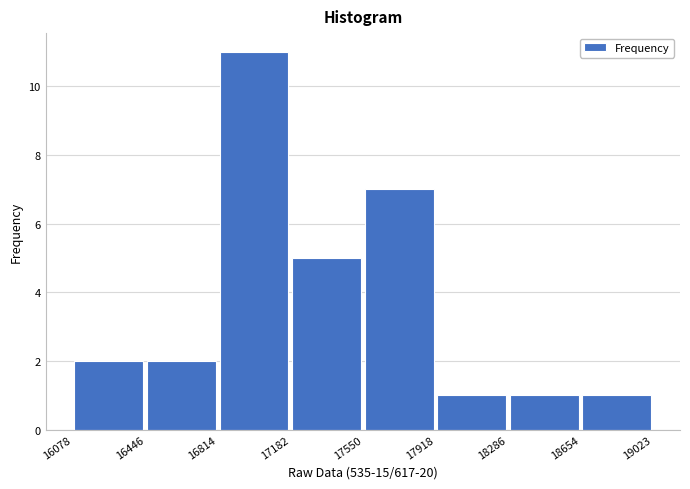

Reading left to right, transcribe this chart: for each bar, give the range it covers on the x-axis and its height. The values are not printed on the chart, so give them approximately, as read against the axis.

16078 to 16446: 2
16446 to 16814: 2
16814 to 17182: 11
17182 to 17550: 5
17550 to 17918: 7
17918 to 18286: 1
18286 to 18654: 1
18654 to 19023: 1